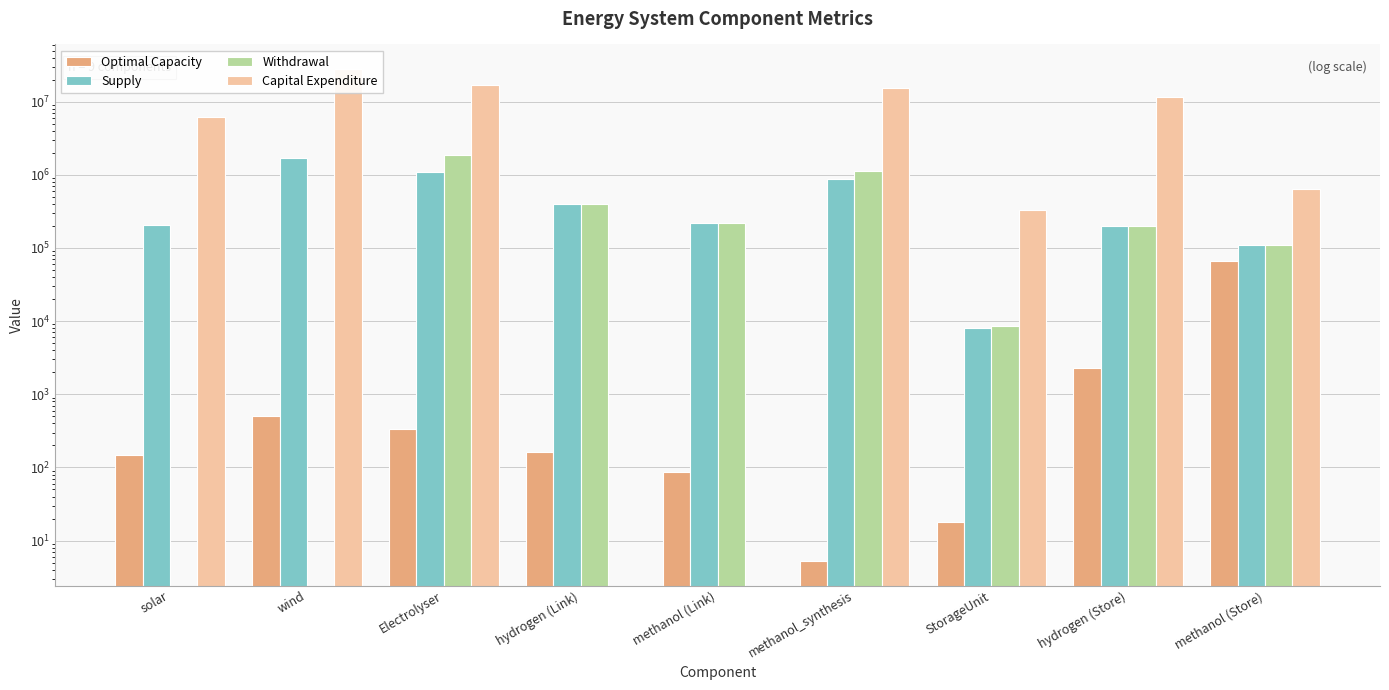

What is the difference between the highest and lowest values at methanol (Link)?

219099.0